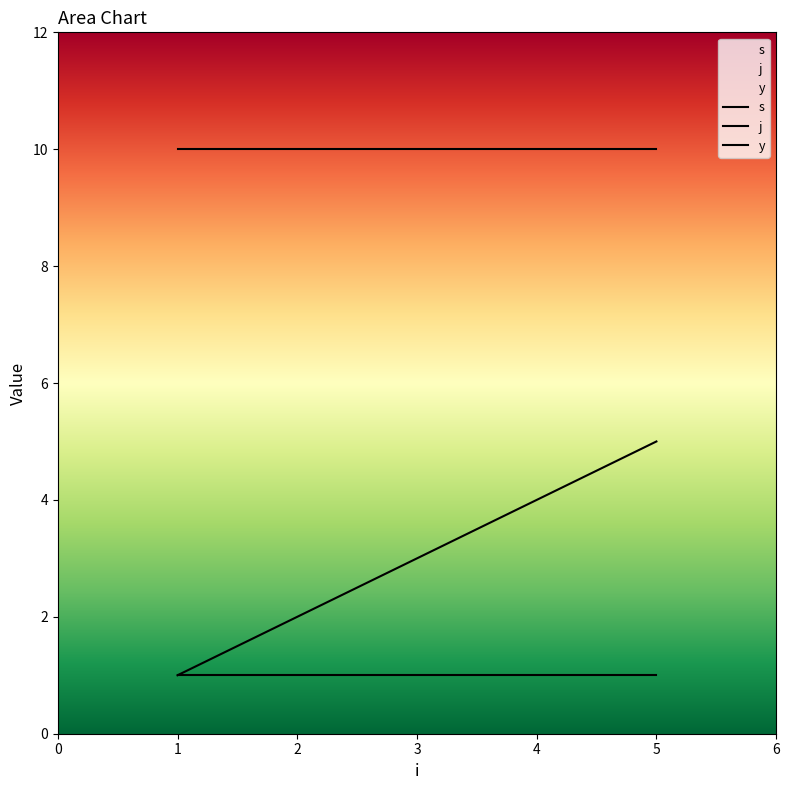

How many lines are shown in the chart?

3